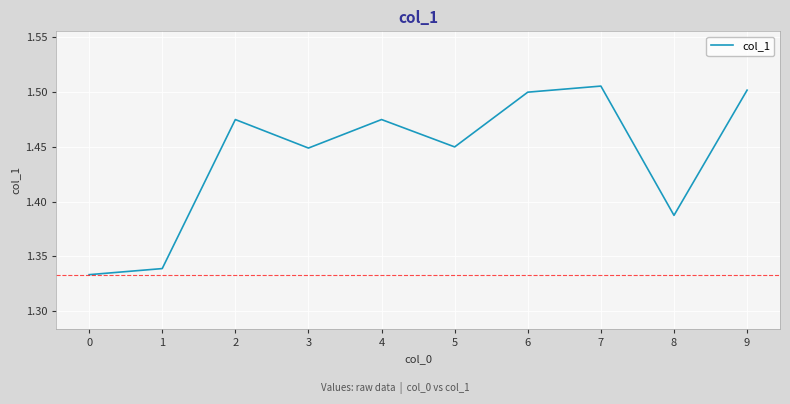

Which label corresponds to the largest value in the chart?

7